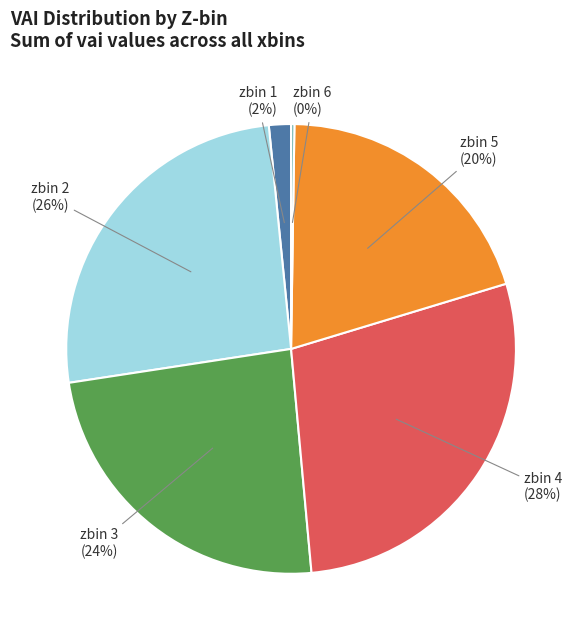

Which slice is the largest?

zbin 4